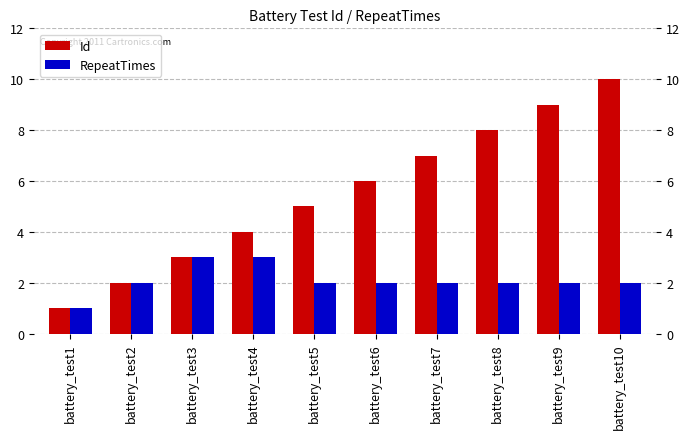

What is the total value across all series at battery_test9?

11